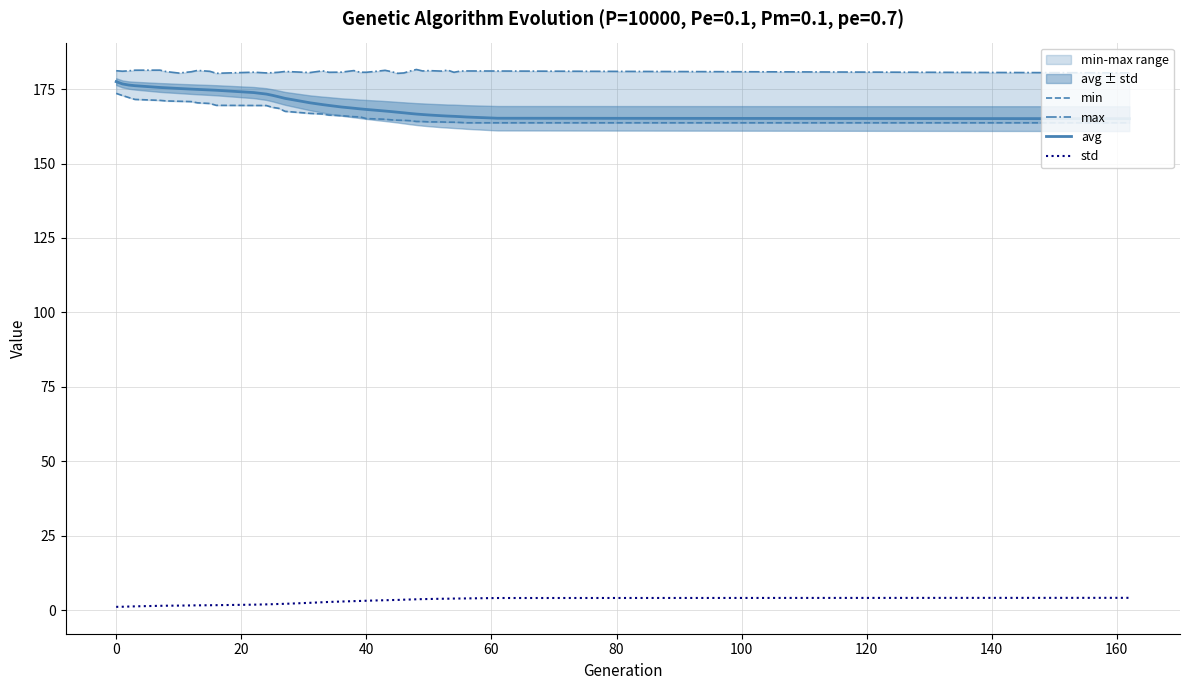

True or false: std and avg intersect in this chart.

False